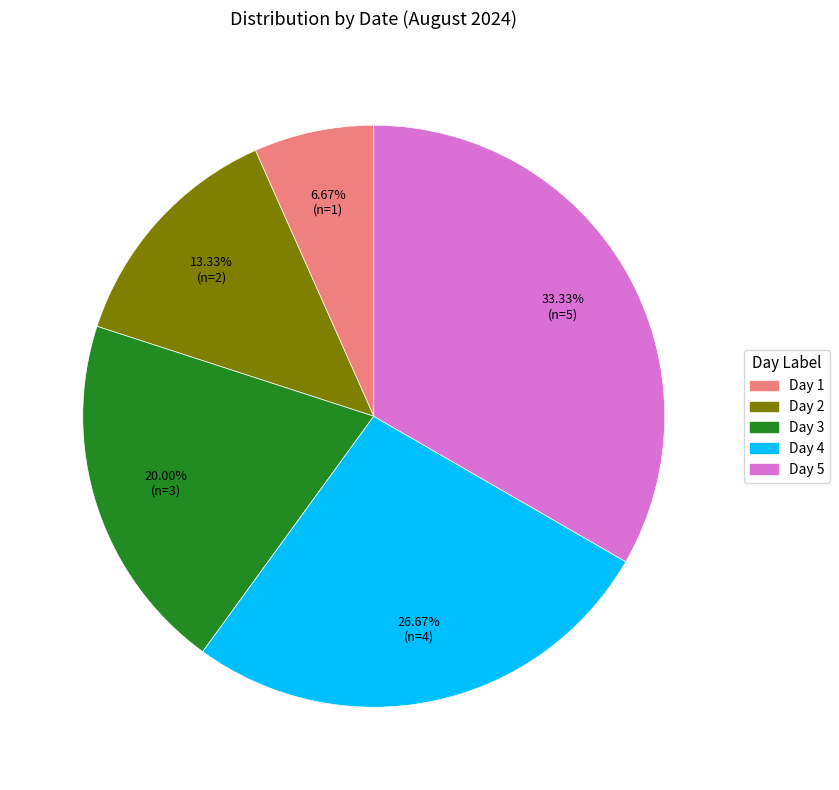

Does any single category account for the majority?

No